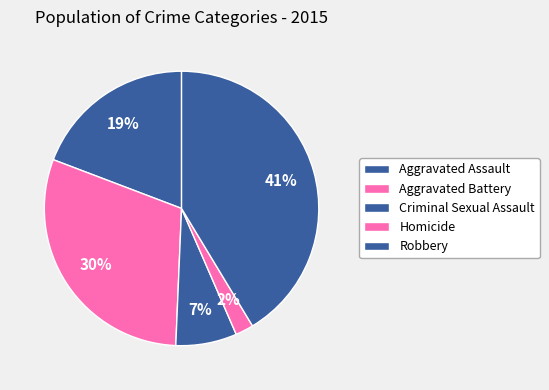

Count the number of slices in the pie.

5